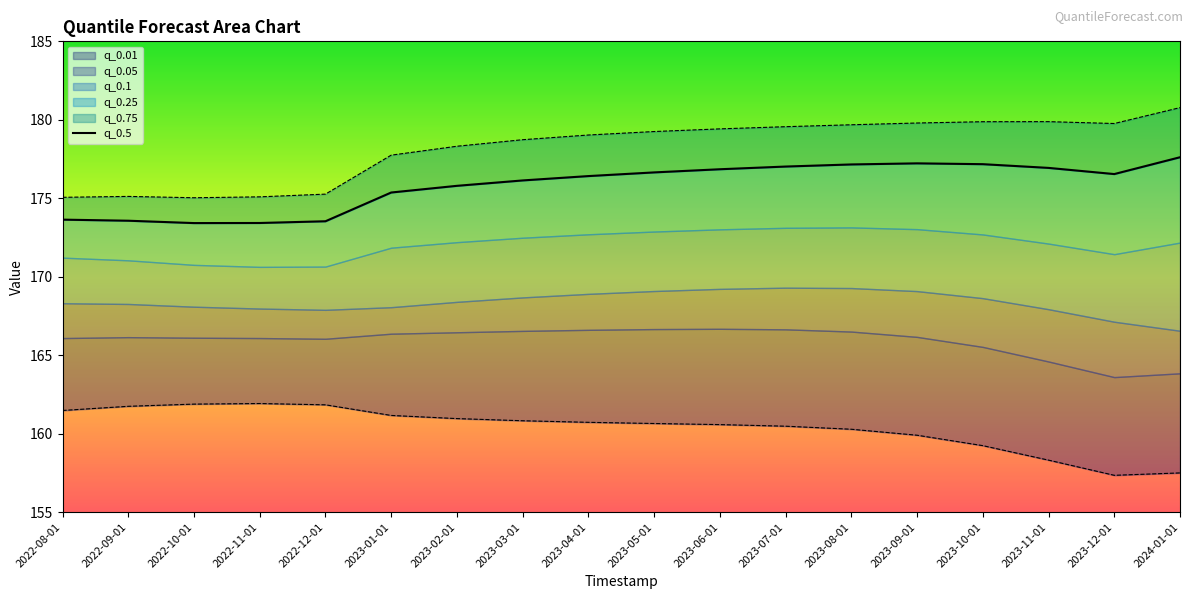

What is the value of the q_0.01 point at the 17th from the left?

157.3